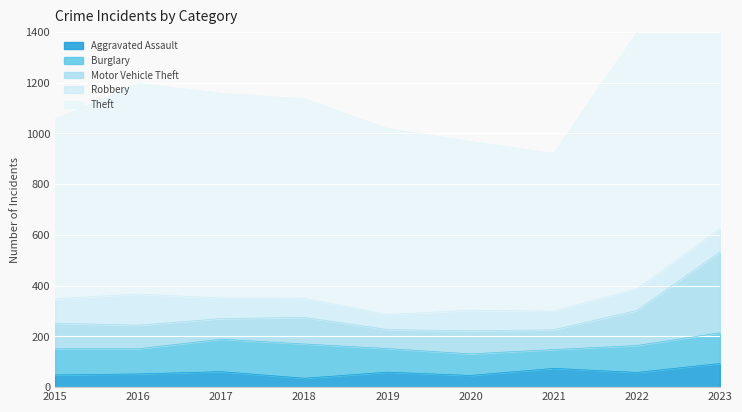

Where is the first local maximum for Burglary?

2018